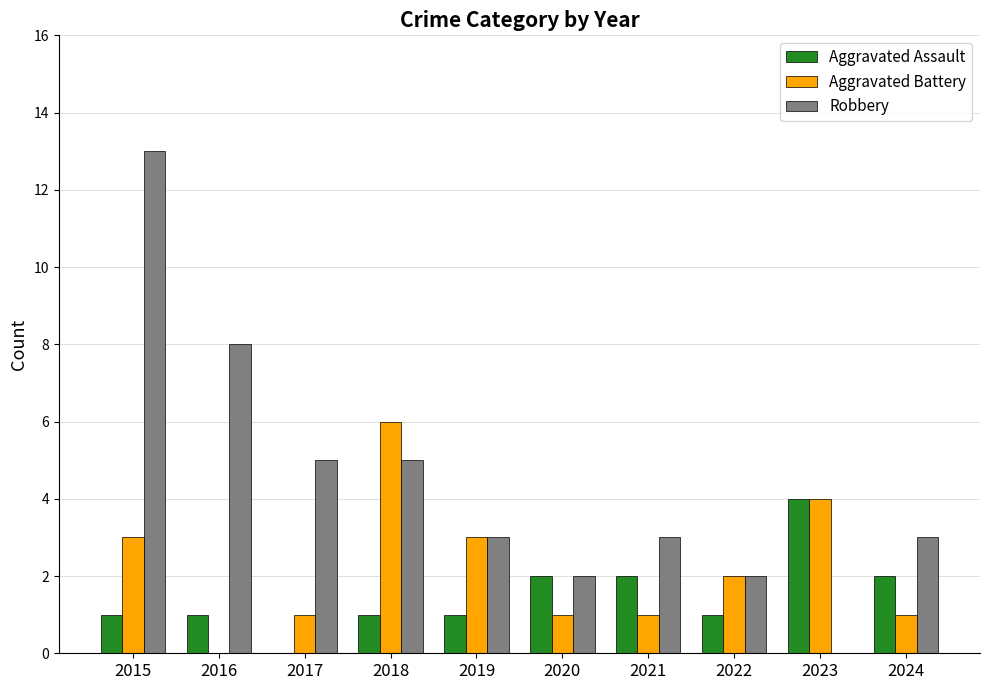

What is the difference between the Robbery values at 2016 and 2021?

5